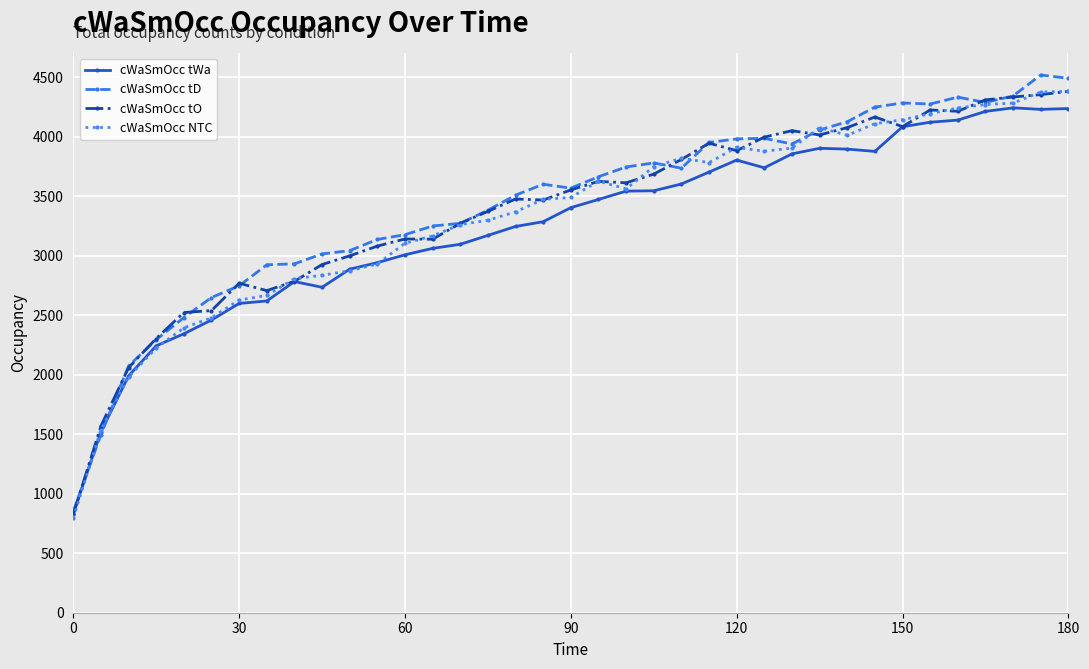

Which series has the largest range (max minus min)?

cWaSmOcc tD